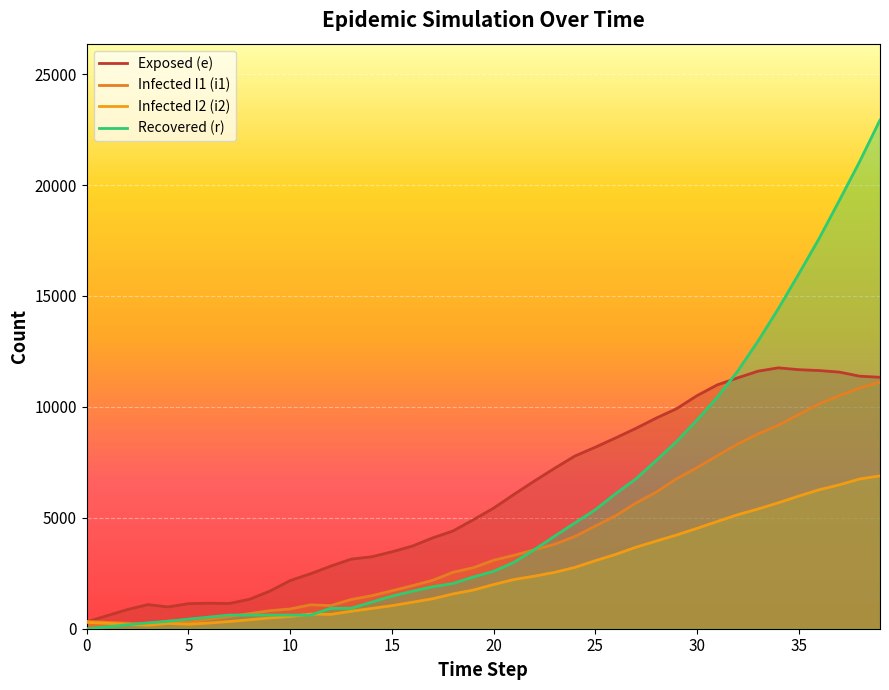

Rank the series at 3 from highest to lowest value.

e, r, i1, i2